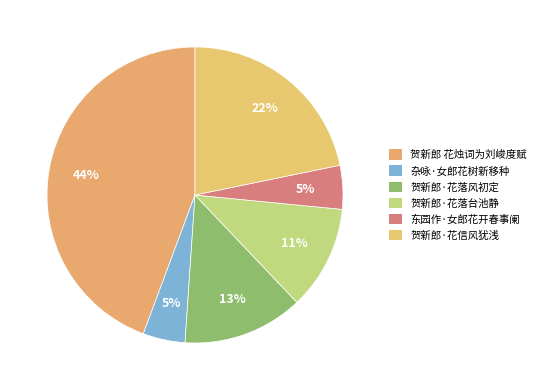

Rank the categories by value from highest to lowest.

贺新郎 花烛词为刘峻度赋, 贺新郎·花信风犹浅, 贺新郎·花落风初定, 贺新郎·花落台池静, 东园作·女郎花开春事阑, 杂咏·女郎花树新移种